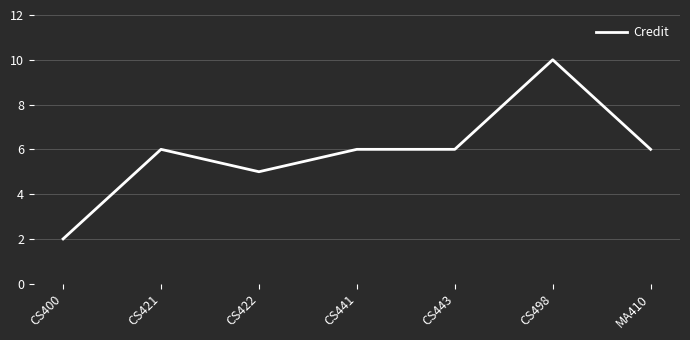

How many values are below 6?

2